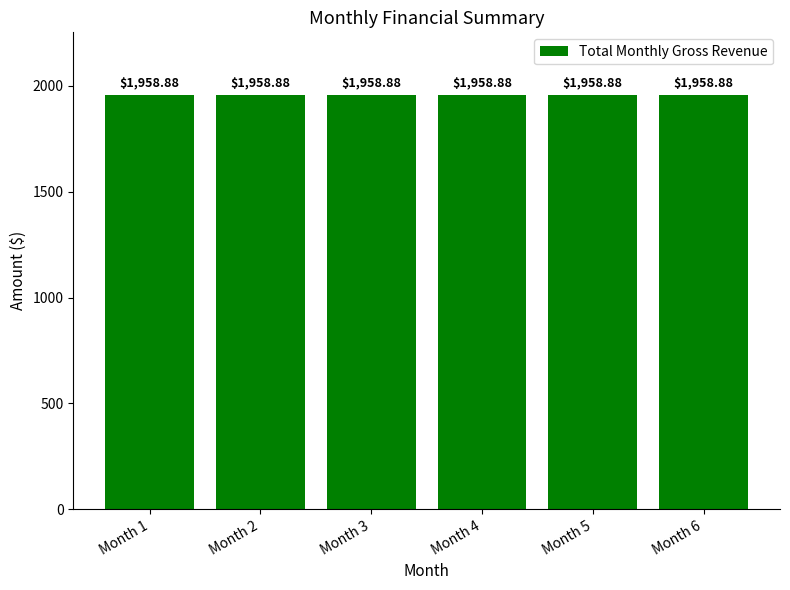

Which series has the largest total across all categories?

Total Monthly Gross Revenue